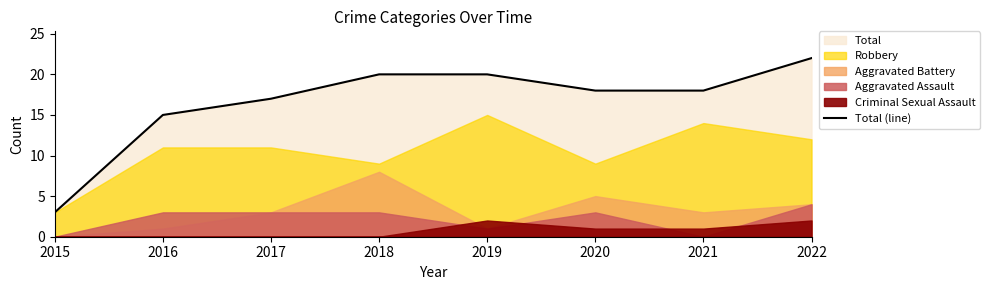

The value at 2022 is 6. True or false?

False